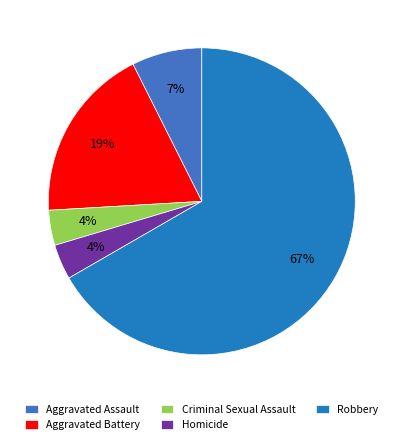

To the nearest percent, what is the average slice percentage?

20%